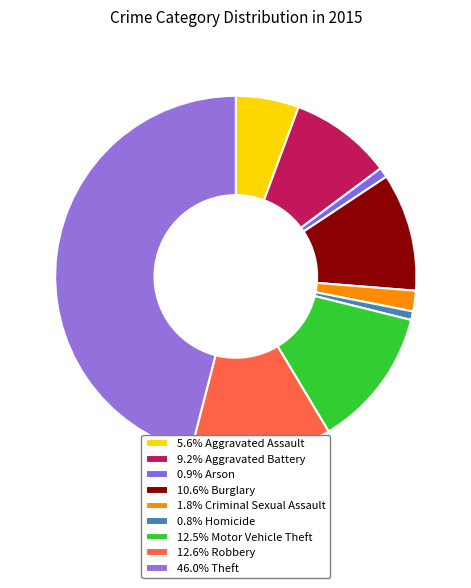

What is the smallest slice in the pie chart?

Homicide